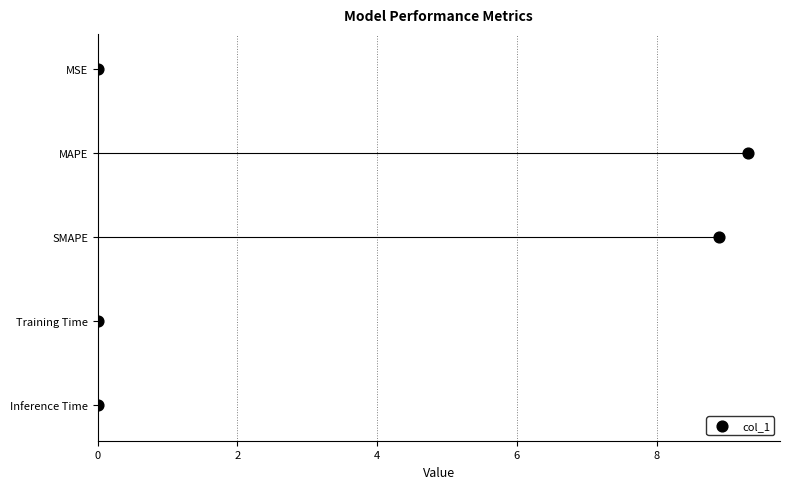

Which has a higher value, 8 or 4?

8